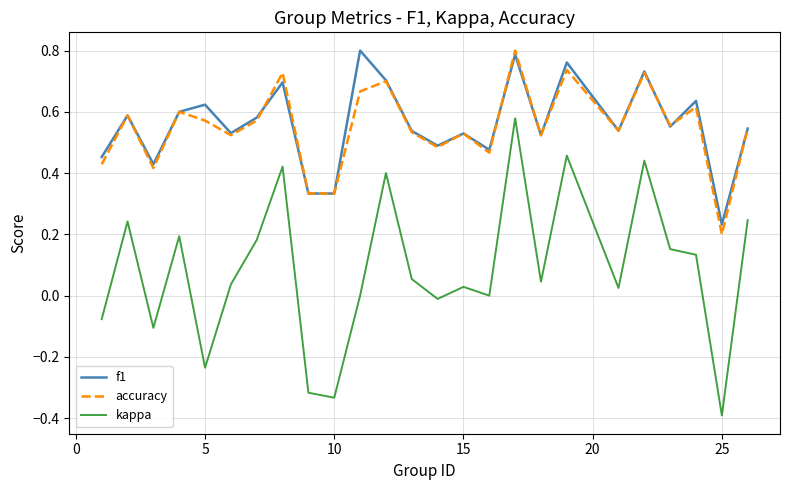

Which series has the largest total across all categories?

f1